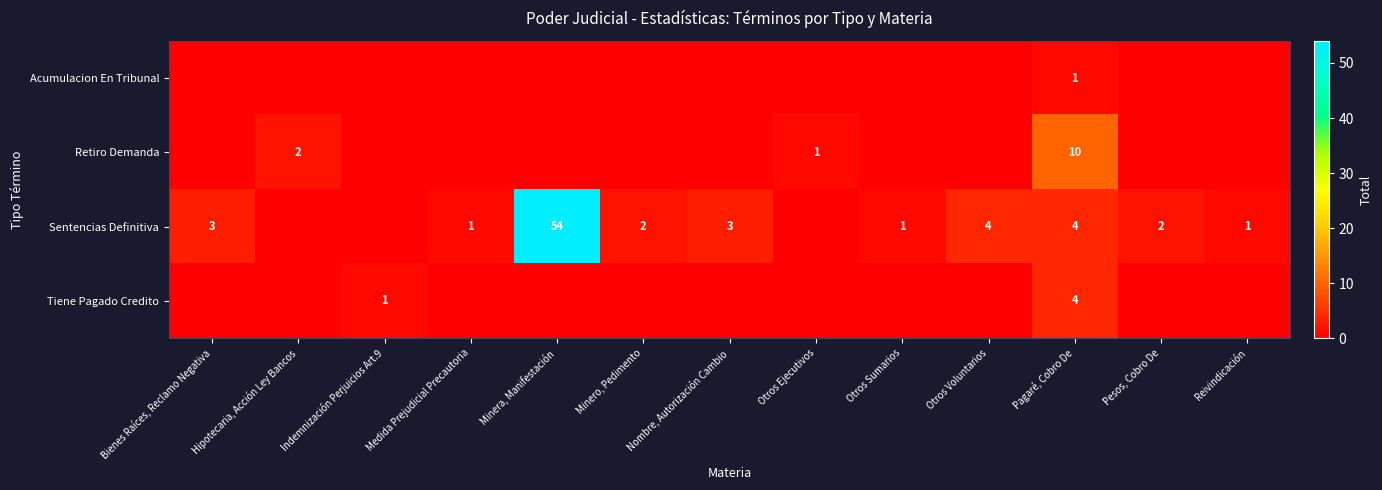

The Sentencias Definitiva series shows 3 at Pesos, Cobro De. True or false?

False